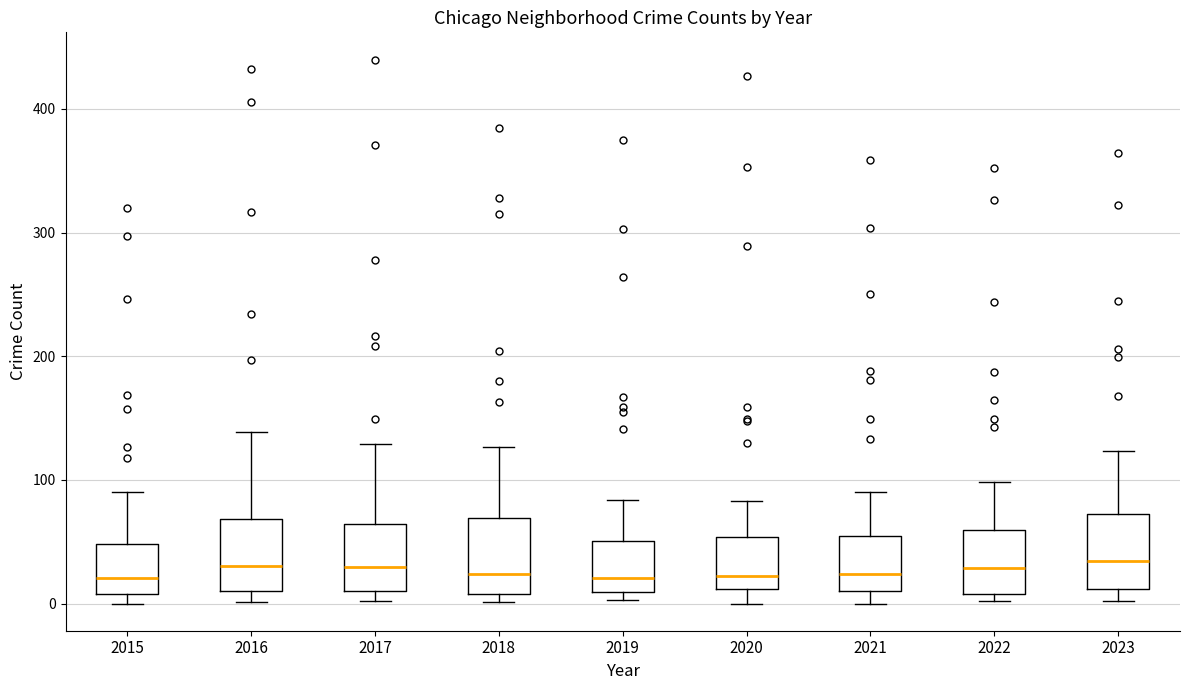

Reading left to right, transcribe this box plot: for each box, give where its median line is, the range the box spans, and where its two whiskers end, as read against the y-axis. The values are not printed on the chart, so give them approximately, as read against the axis.

2015: median 20, box 10 to 50, whiskers 0 to 90
2016: median 30, box 10 to 70, whiskers 0 to 140
2017: median 30, box 10 to 60, whiskers 0 to 130
2018: median 20, box 10 to 70, whiskers 0 to 130
2019: median 20, box 10 to 50, whiskers 0 to 80
2020: median 20, box 10 to 50, whiskers 0 to 80
2021: median 20, box 10 to 50, whiskers 0 to 90
2022: median 30, box 10 to 60, whiskers 0 to 100
2023: median 30, box 10 to 70, whiskers 0 to 120